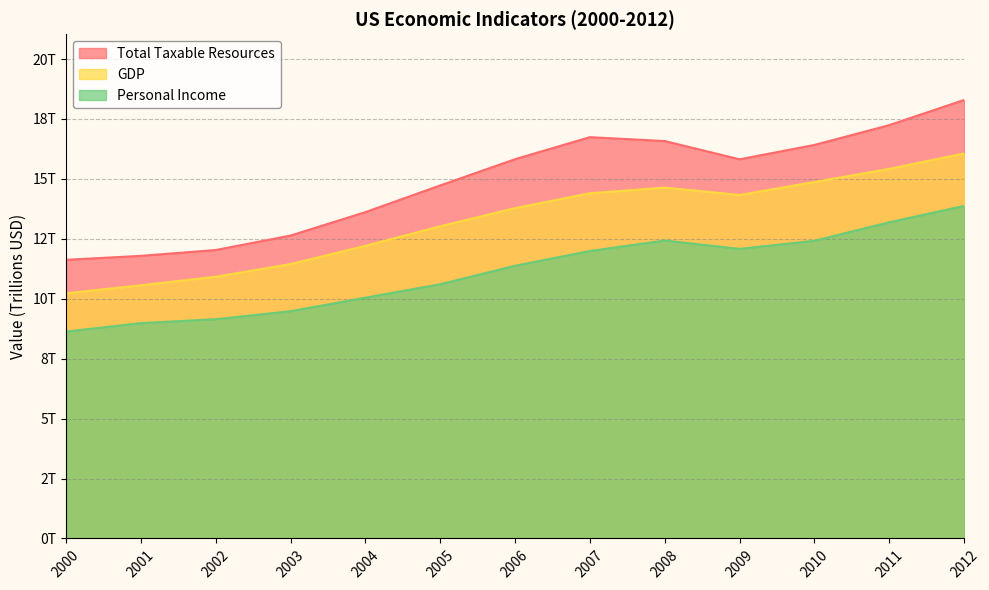

How many values in the Personal Income series exceed 11?

7